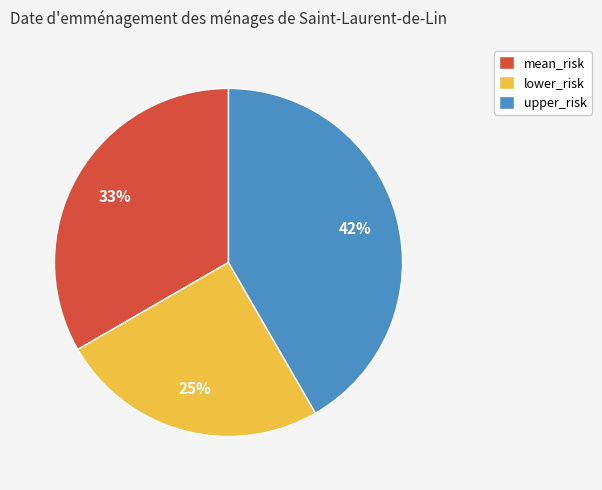

What is the largest slice in the pie chart?

upper_risk